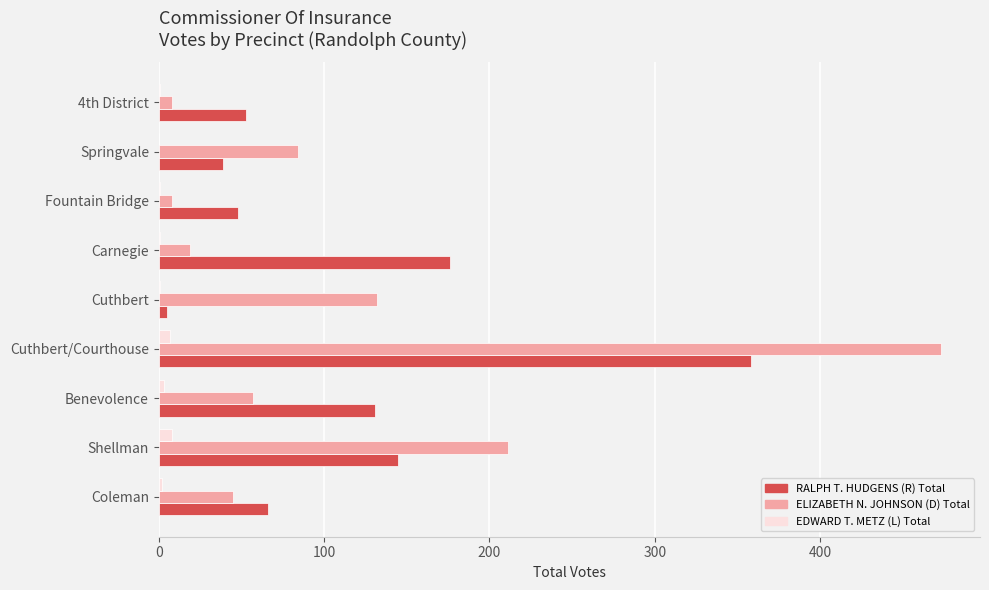

Which series changed the most between Benevolence and Springvale?

RALPH T. HUDGENS (R) Total